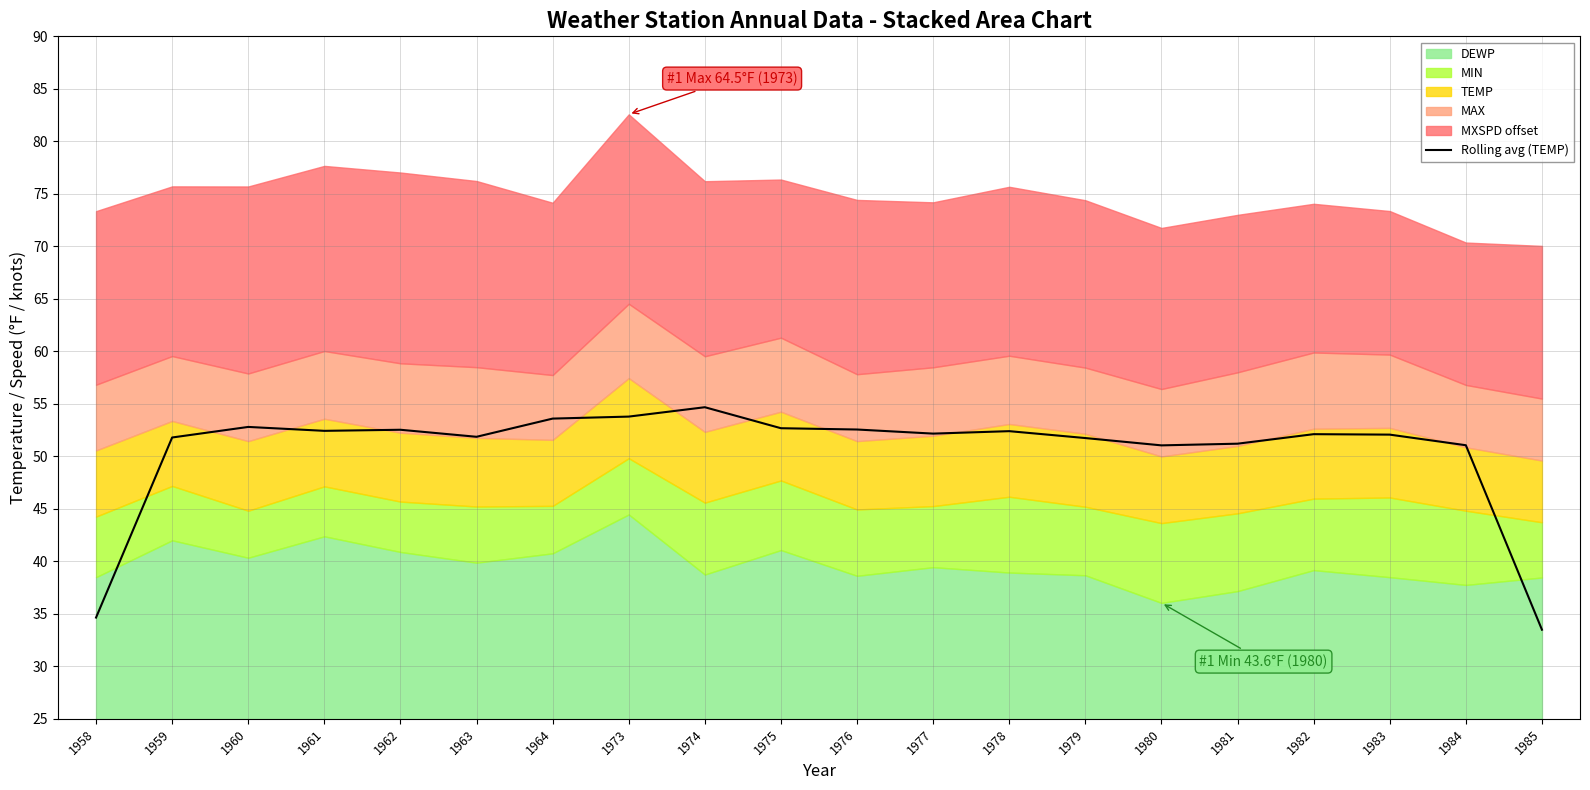

At which label is the value closest to 44?

1980